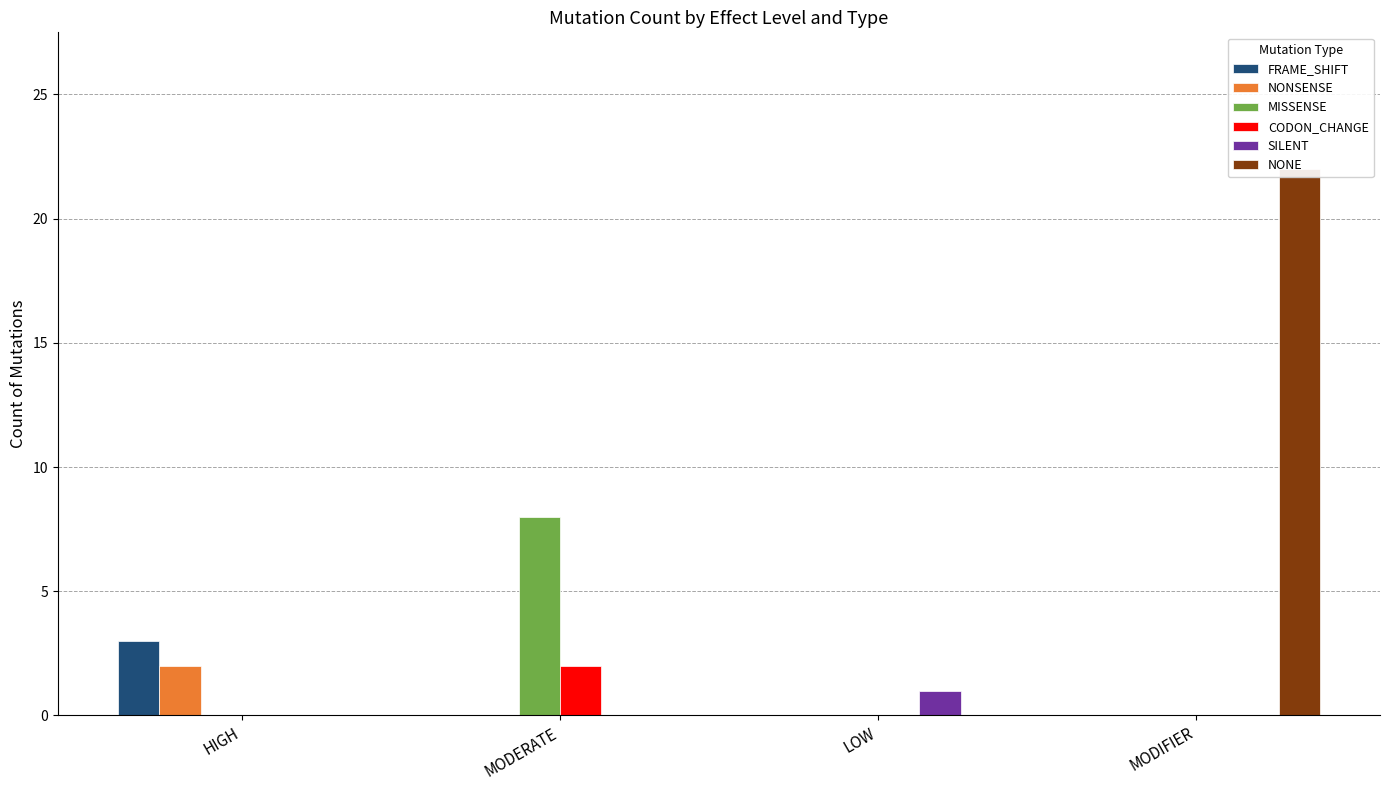

True or false: MISSENSE has a value of 3 at HIGH.

False